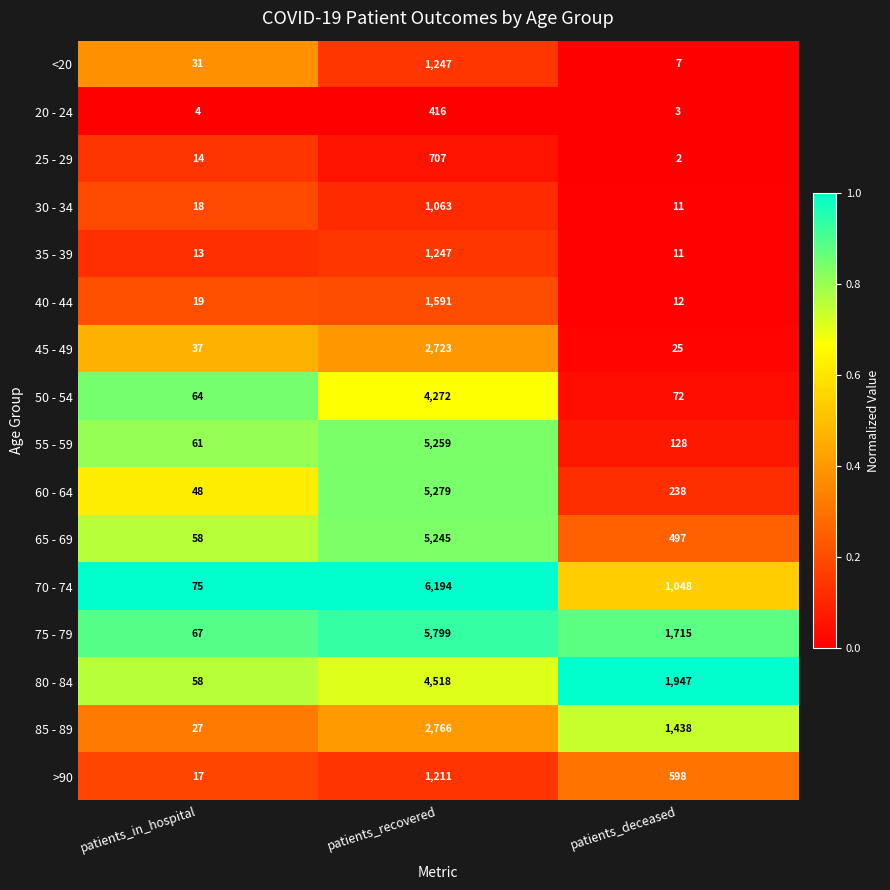

What is the difference between the maximum and minimum values in the 50 - 54 series?

4208